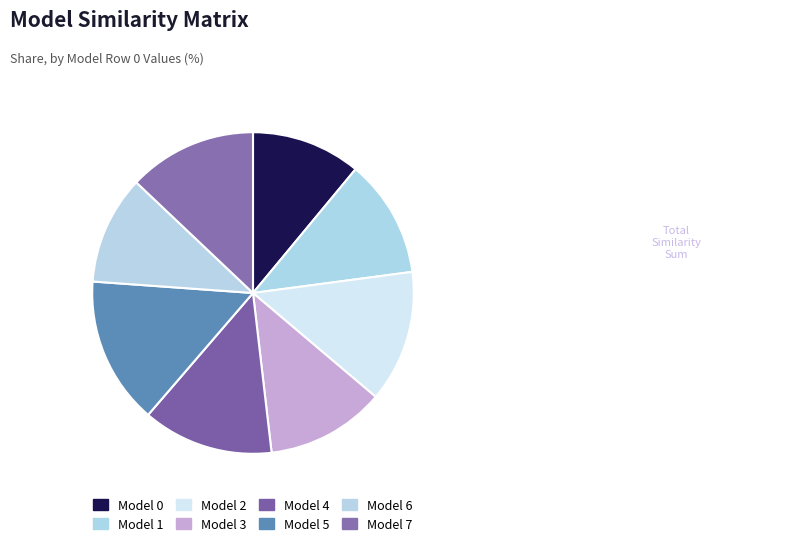

Rank the categories by value from highest to lowest.

5, 2, 4, 7, 3, 1, 0, 6